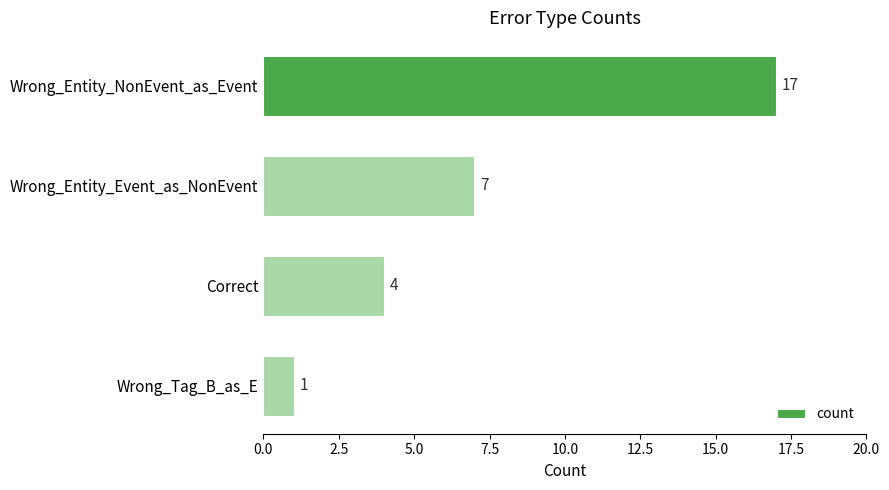

True or false: the data shows 4 at Correct.

True